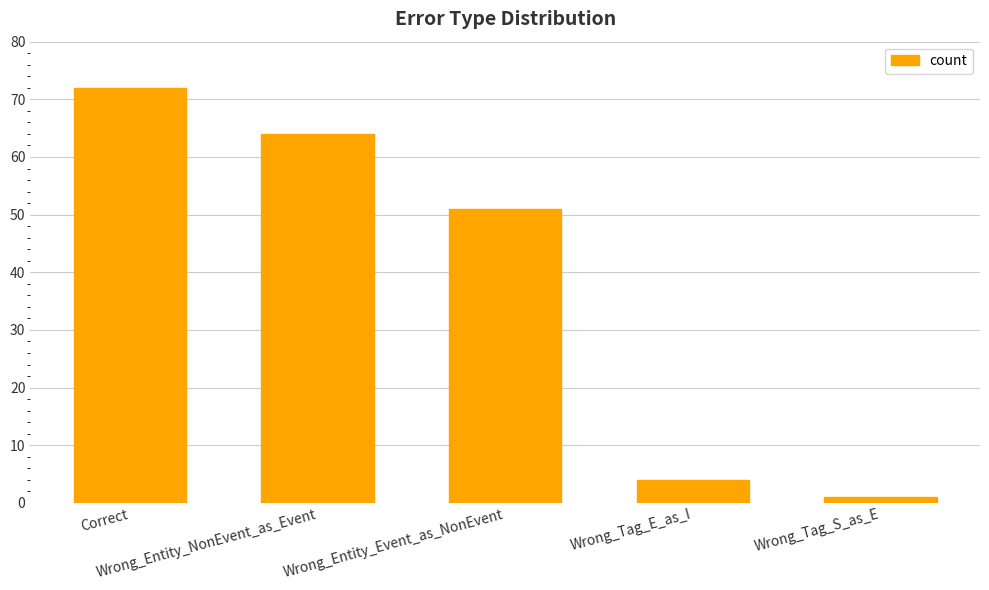

Reading left to right, what are all the values shown in this chart?

Correct=72	Wrong_Entity_NonEvent_as_Event=64	Wrong_Entity_Event_as_NonEvent=51	Wrong_Tag_E_as_I=4	Wrong_Tag_S_as_E=1